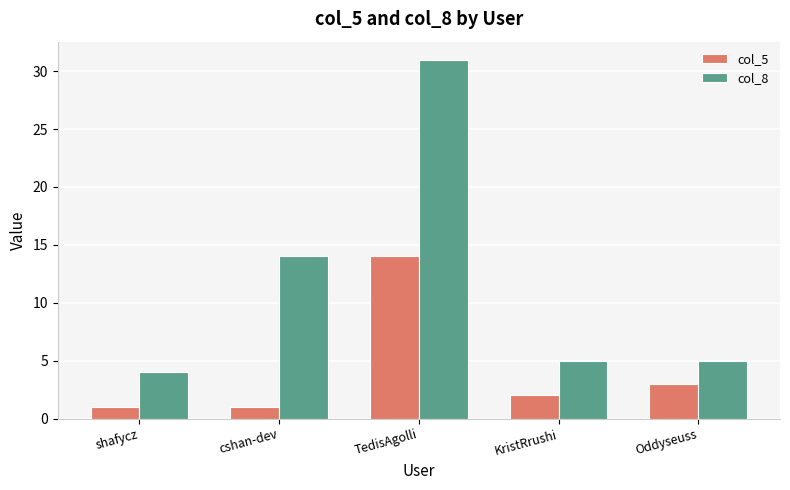

At how many categories does at least one series exceed 21?

1